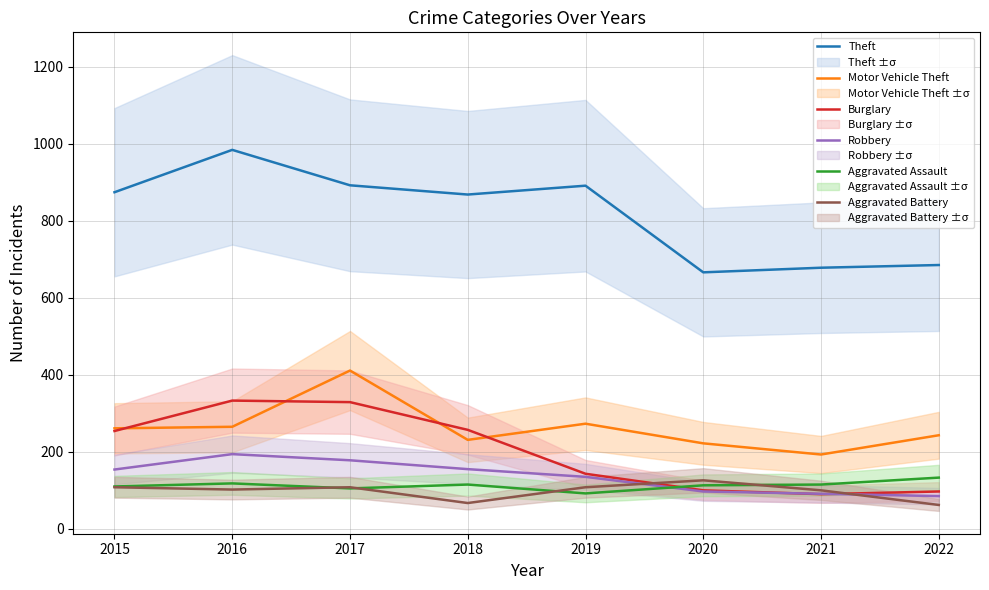

What is the value of the Robbery point at the 6th from the left?

97